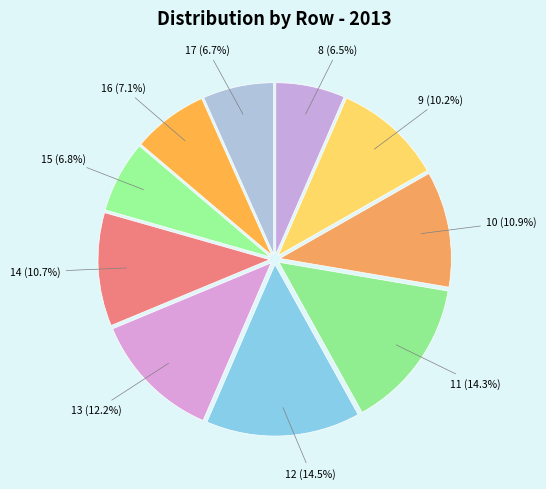

Which has a higher value, 15 or 9?

9